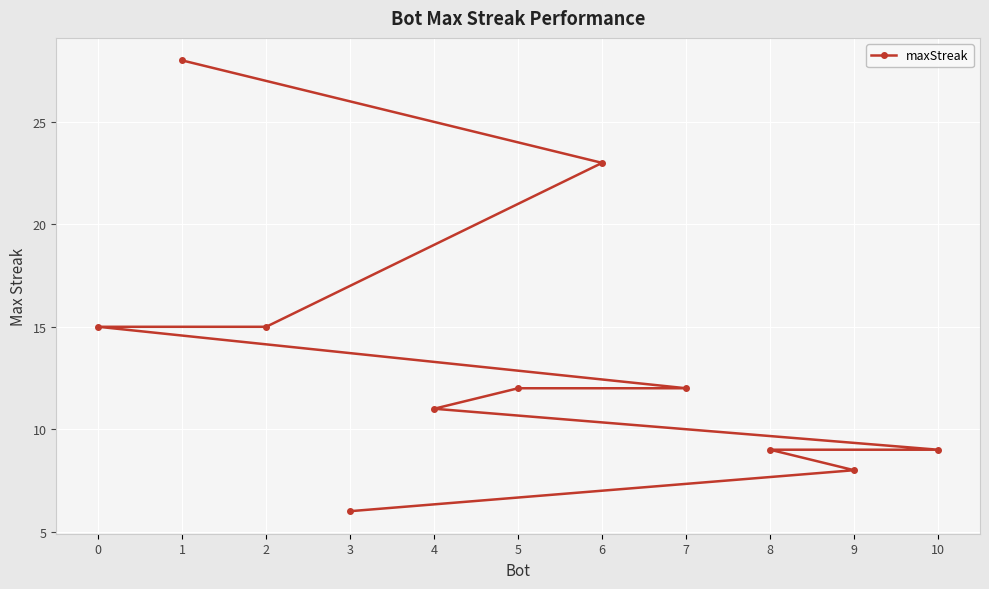

What is the label of the 10th point from the right?

6